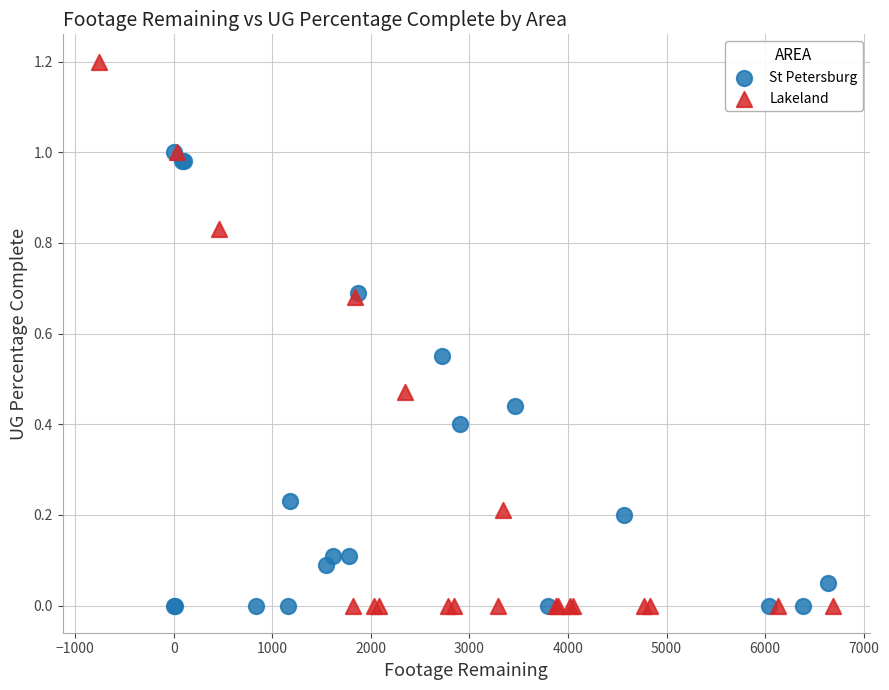

What are all the series names shown in the legend?

St Petersburg, Lakeland